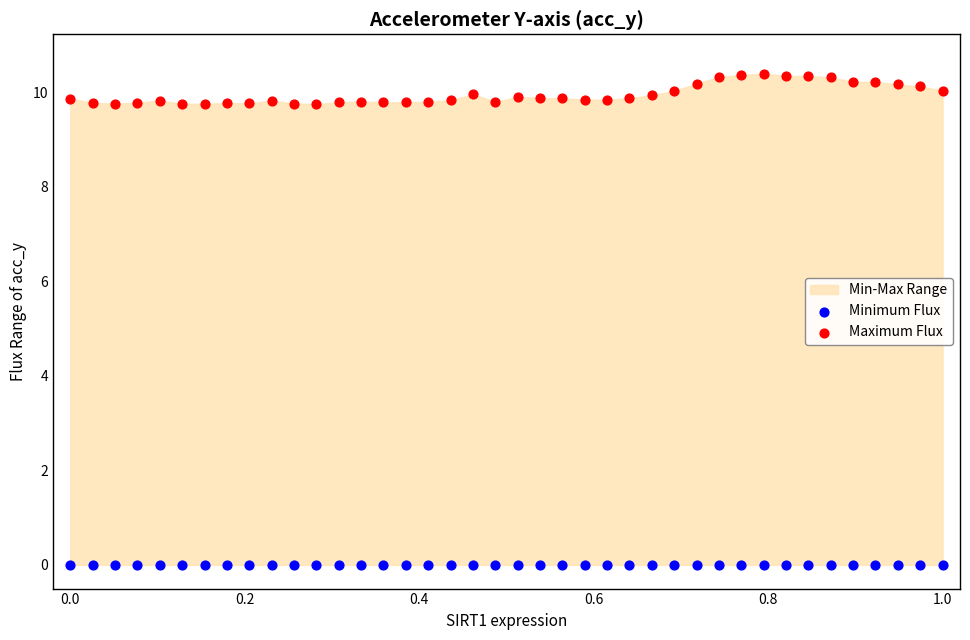

Which series reaches the minimum Y coordinate?

Minimum Flux